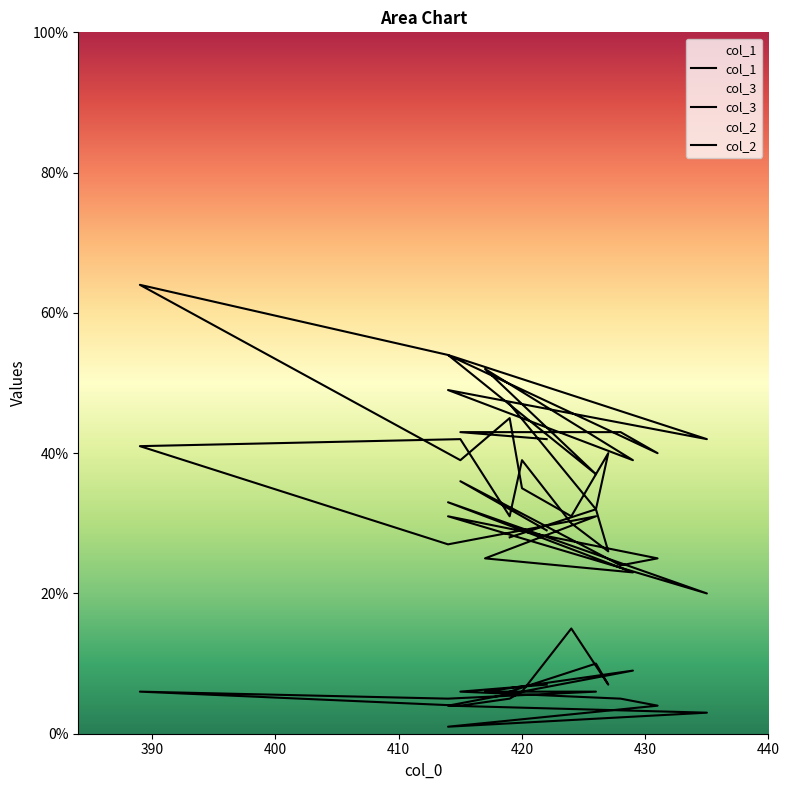

True or false: col_2 and col_3 cross at least once.

False